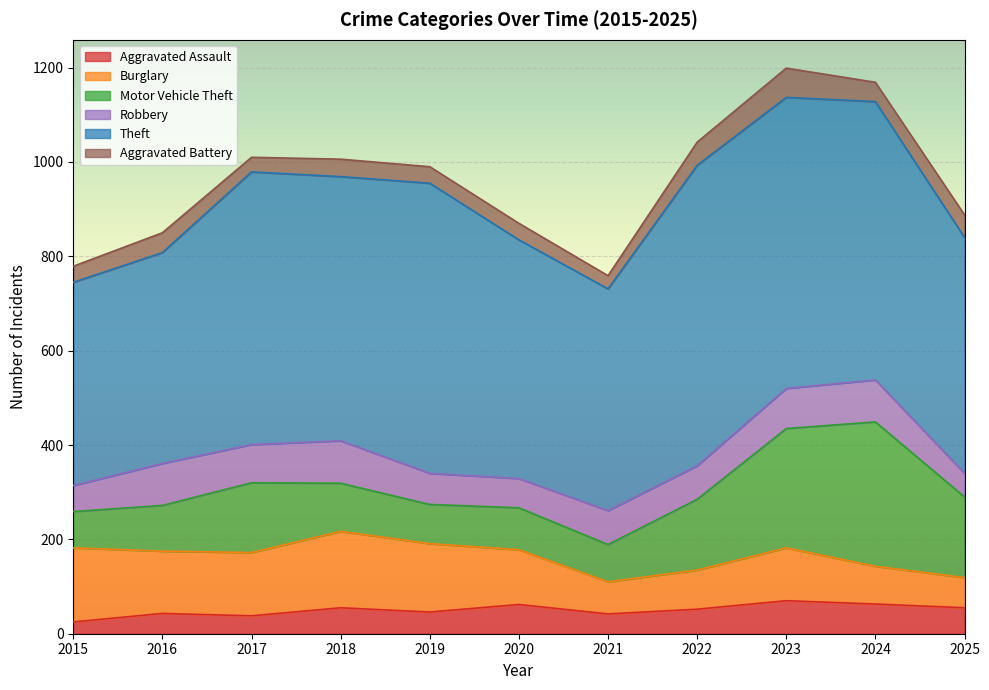

True or false: Aggravated Assault has a value of 70 at 2023.

True